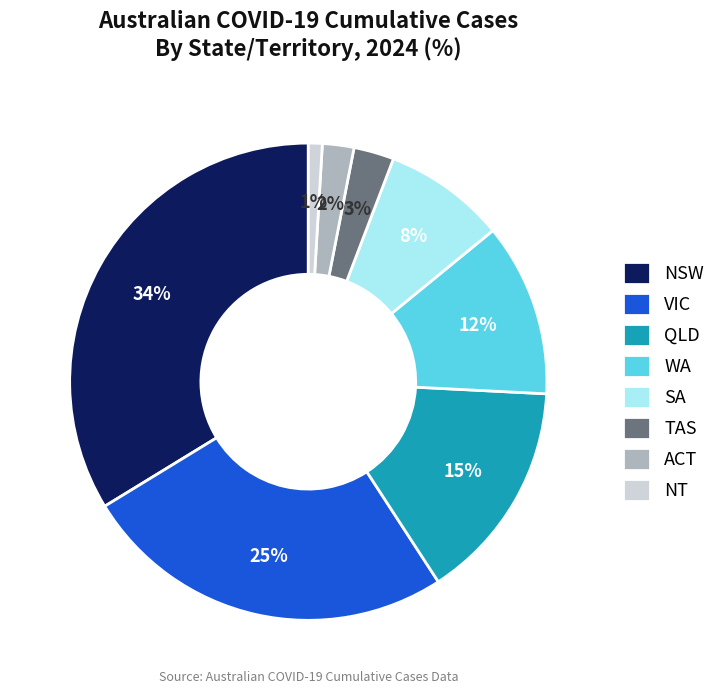

Which has a higher value, QLD or WA?

QLD